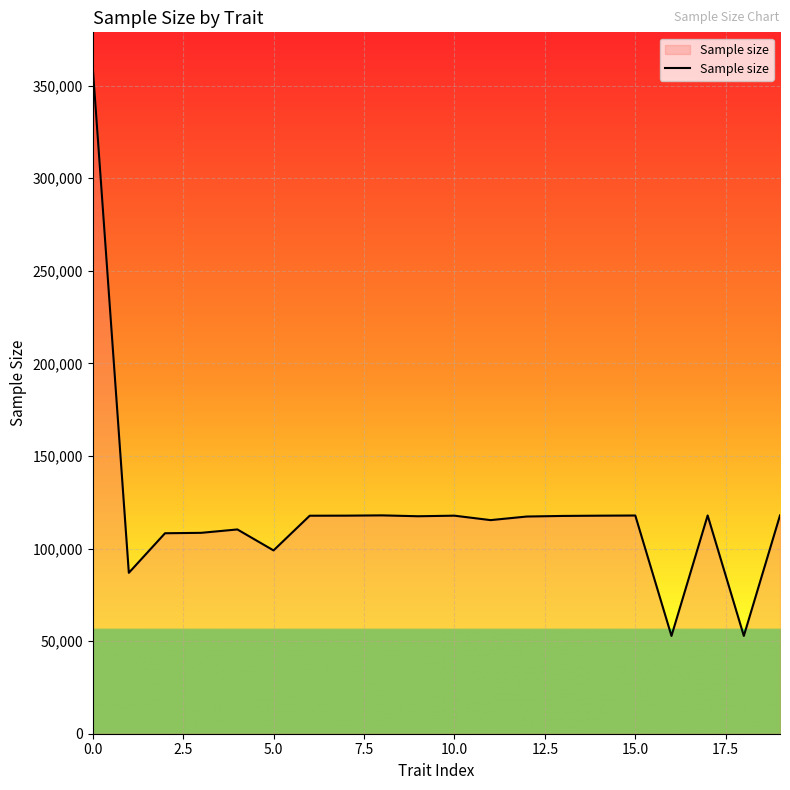

What is the difference between the maximum and minimum values?

307910